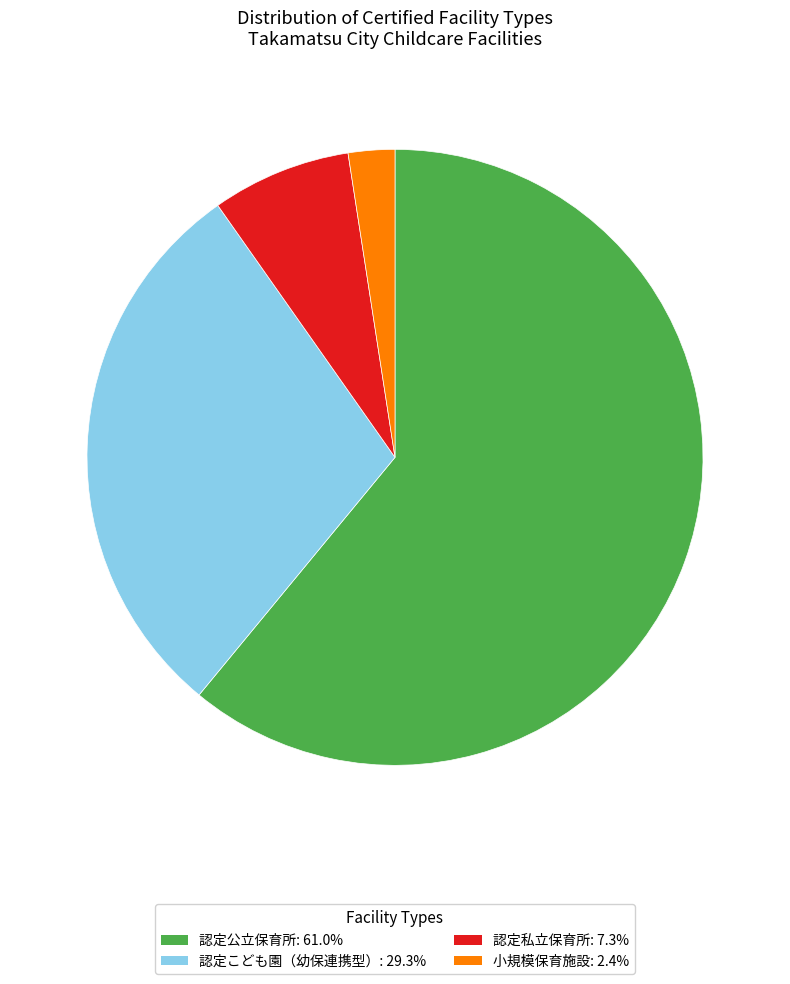

What is the ratio of the value at 認定こども園（幼保連携型）: 29.3% to the value at 認定私立保育所: 7.3%?

4.0